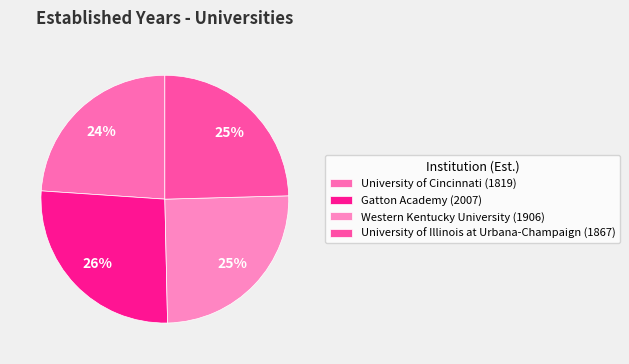

True or false: University of Cincinnati accounts for 24% of the total.

True